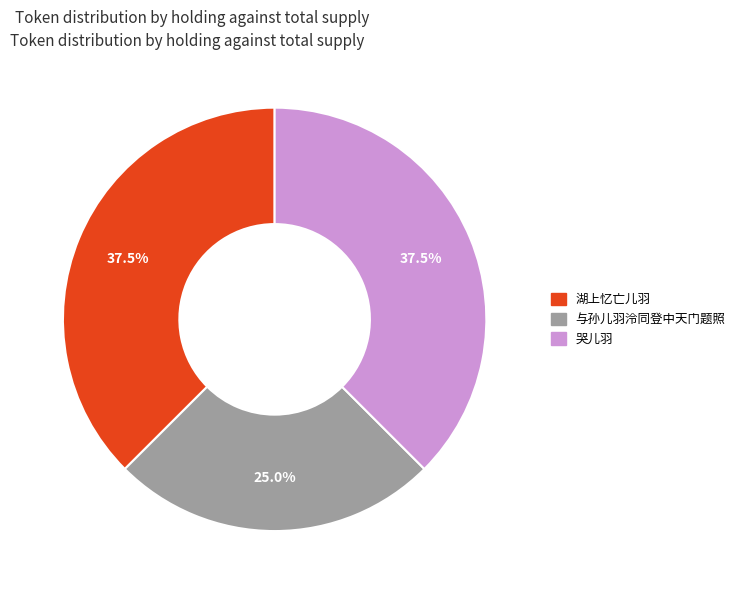

Combined, what portion of the pie is 与孙儿羽泠同登中天门题照 and 哭儿羽?

62.5%